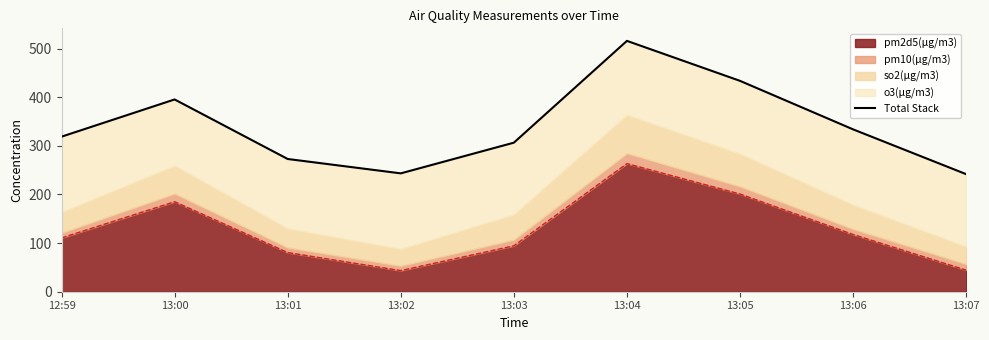

What position from the right is 13:06?

2